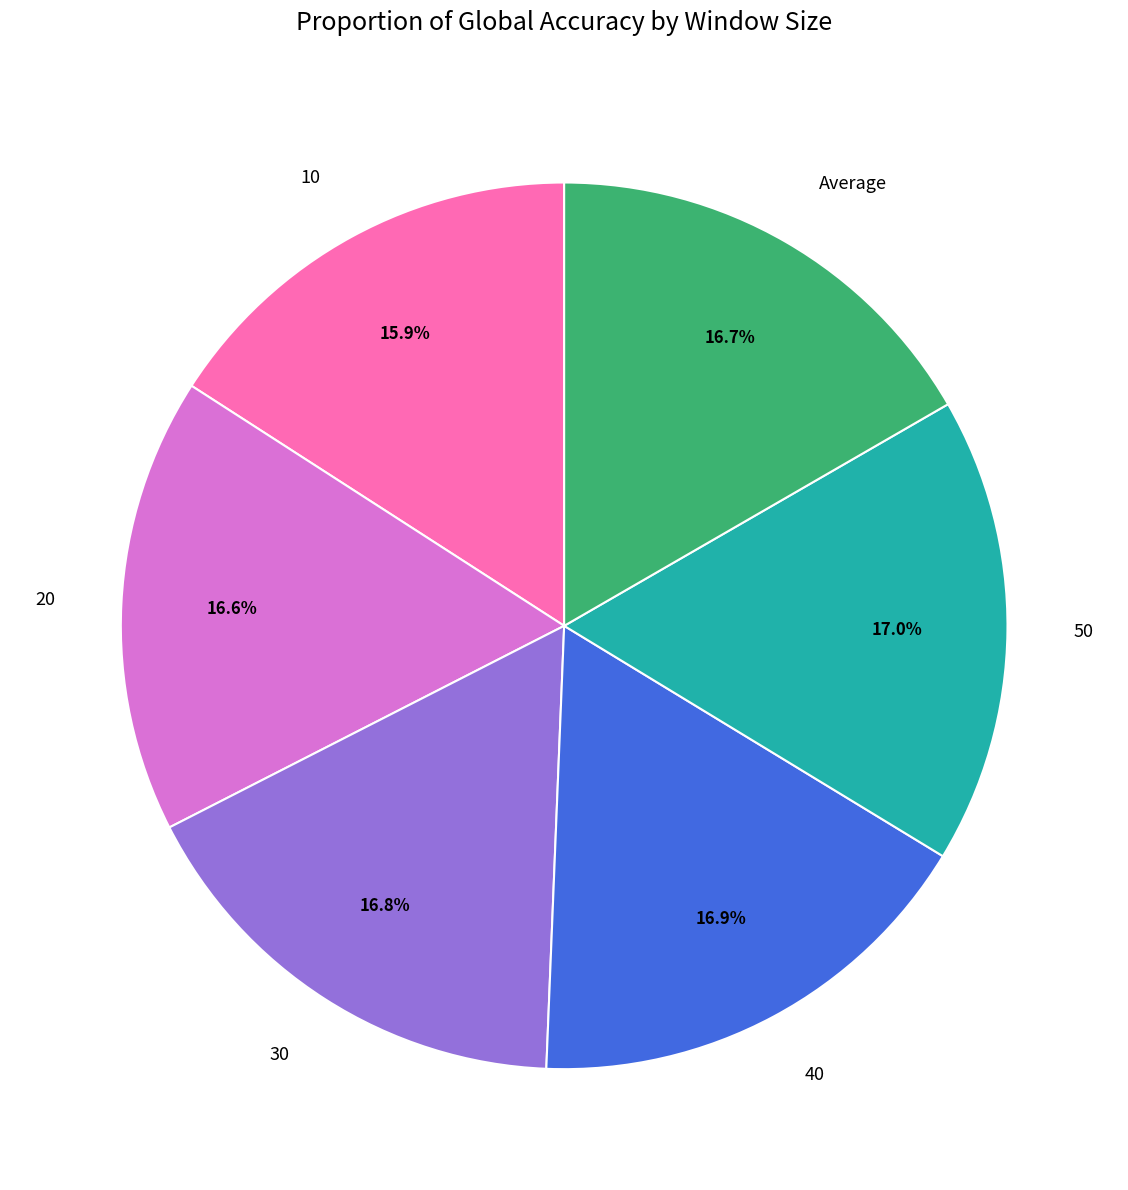

What portion of the pie excludes 20?

83.4%